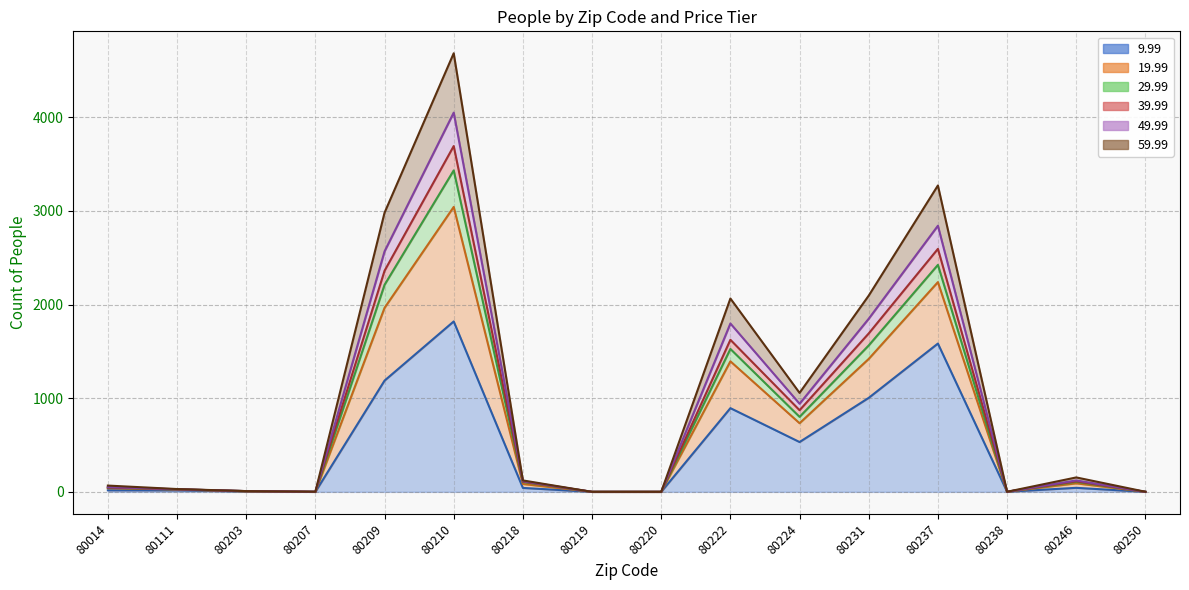

How many positive values does the 29.99 series have?

12